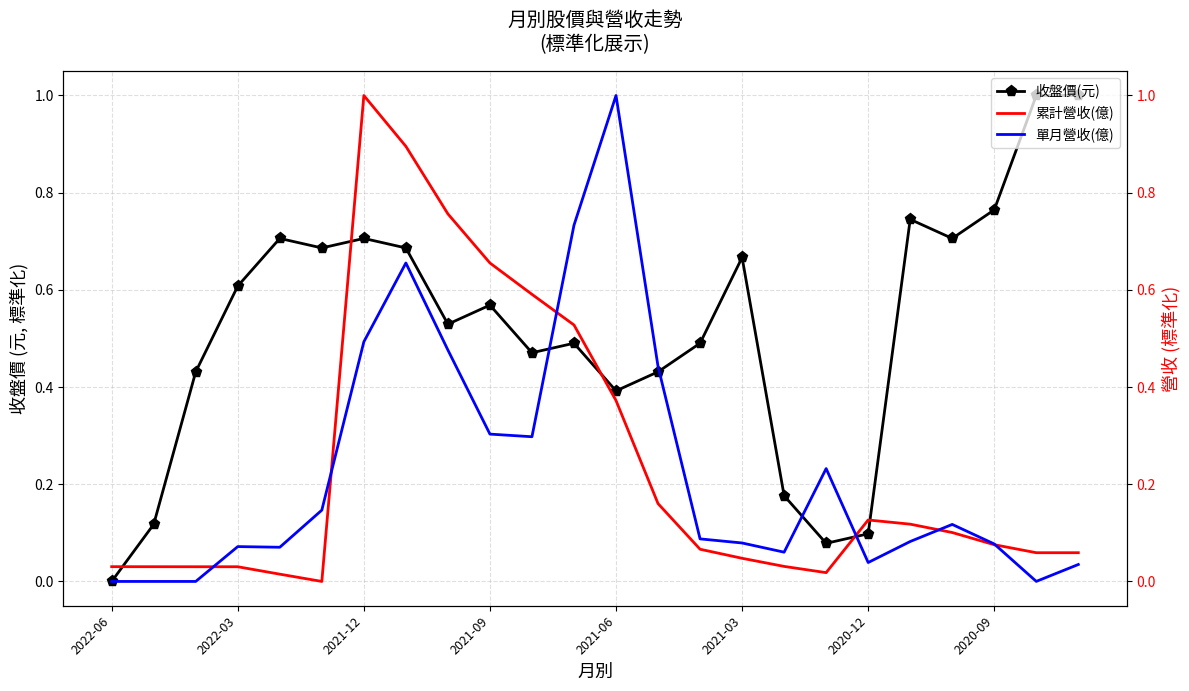

True or false: 收盤價(元) has more than 1 points higher than both neighbors.

True